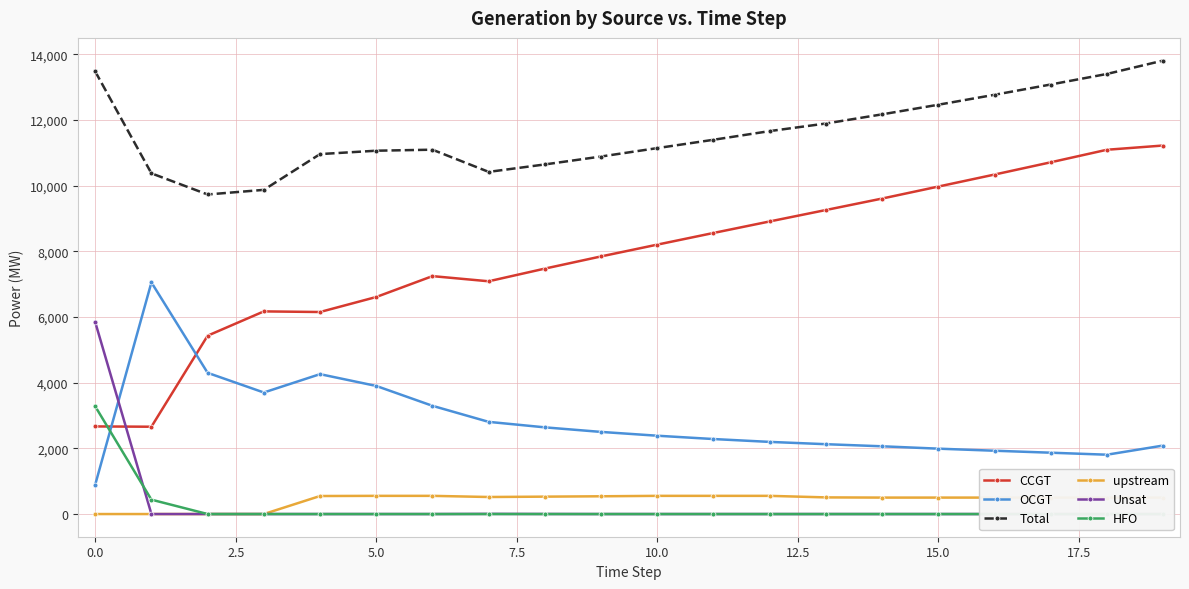

True or false: OCGT has more than 0 points higher than both neighbors.

True